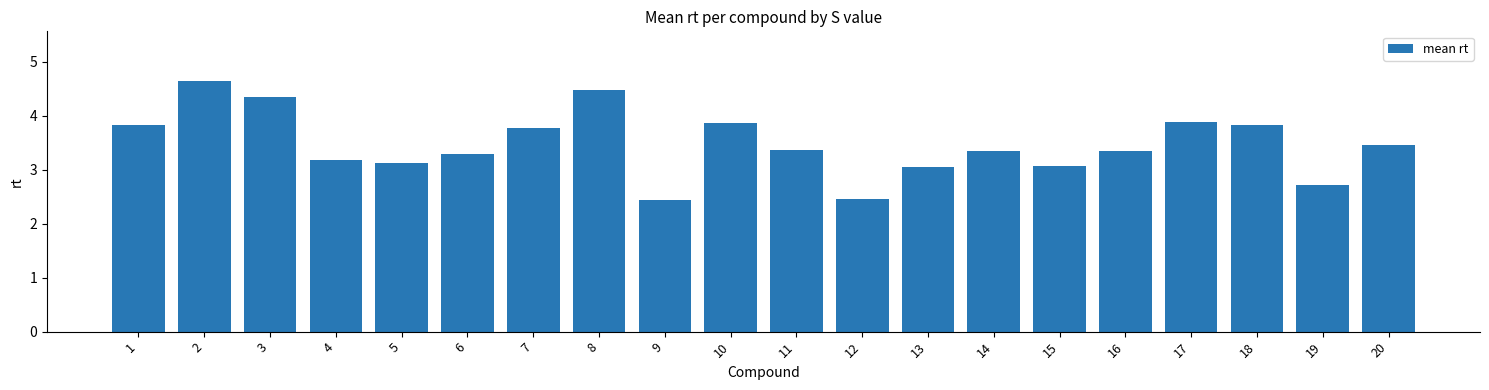

How many bars are there in total?

20